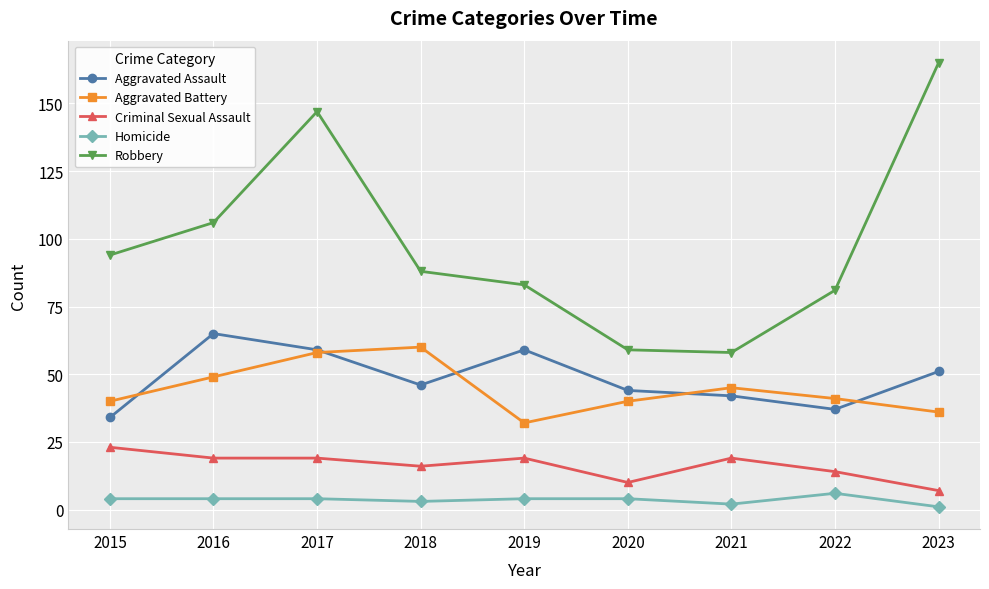

At which label does Aggravated Assault reach its peak?

2016